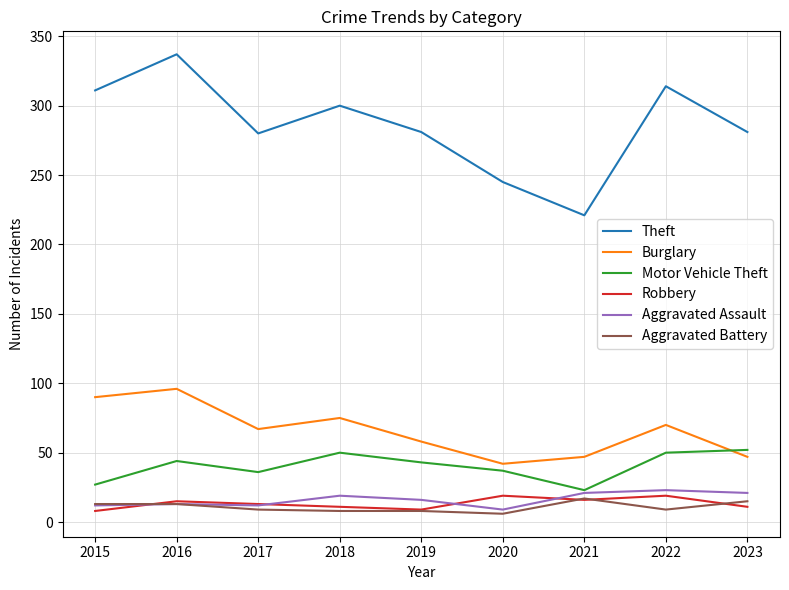

What is the difference between the highest and lowest values at 2015?

303